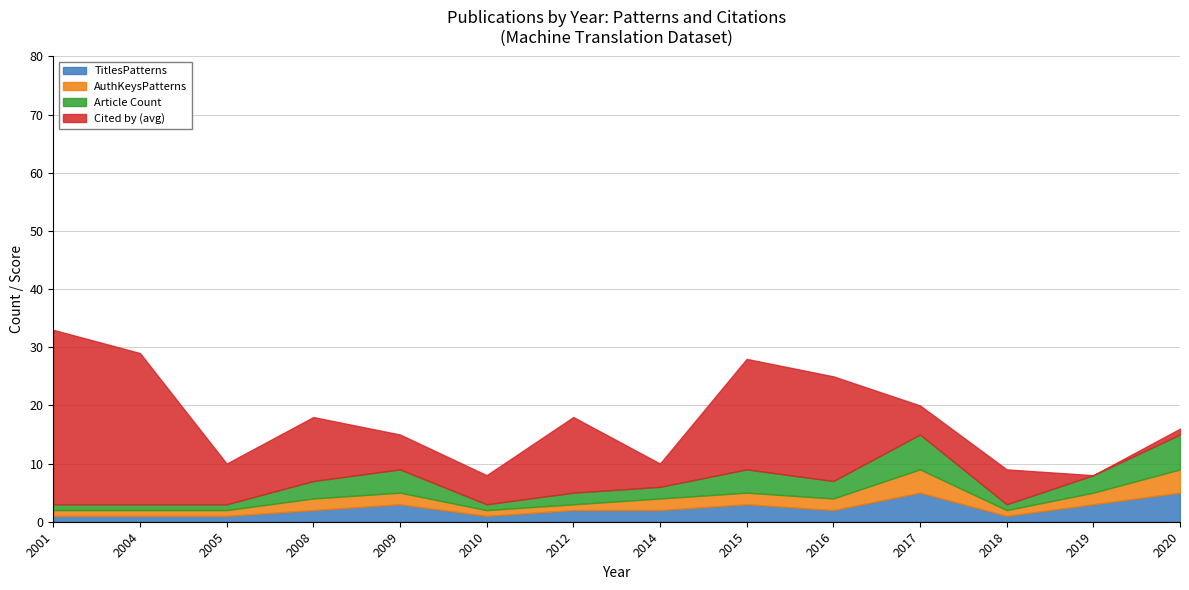

True or false: AuthKeysPatterns and TitlesPatterns intersect in this chart.

False